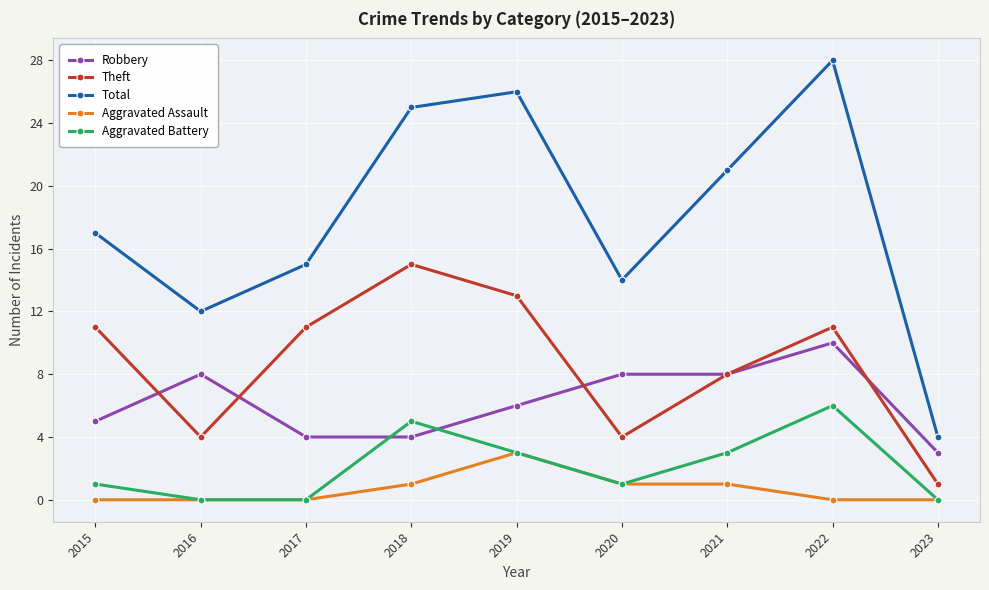

Reading left to right, transcribe all the data shown in this chart.

Robbery: 5	8	4	4	6	8	8	10	3
Theft: 11	4	11	15	13	4	8	11	1
Total: 17	12	15	25	26	14	21	28	4
Aggravated Assault: 0	0	0	1	3	1	1	0	0
Aggravated Battery: 1	0	0	5	3	1	3	6	0